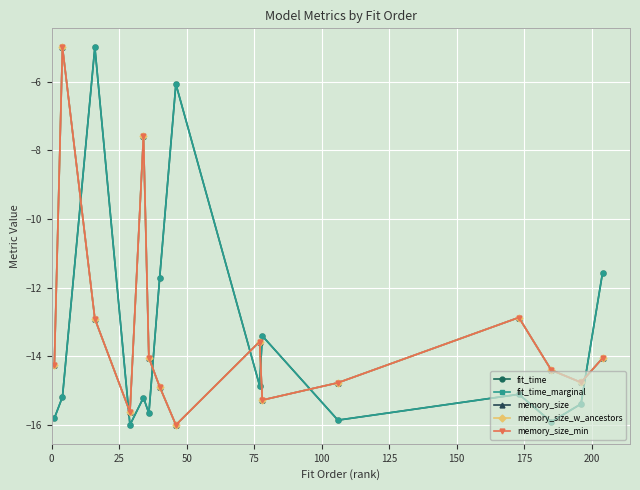

Does the chart have visible grid lines?

Yes